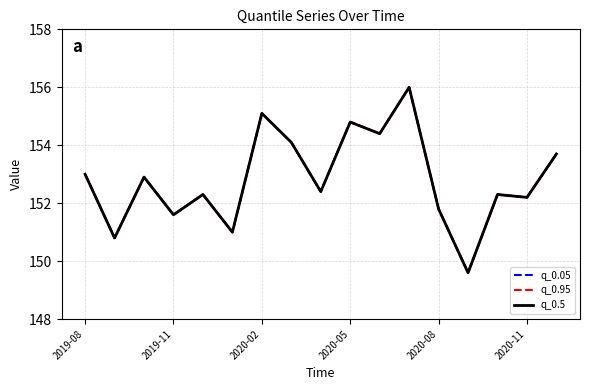

How many lines are shown in the chart?

3